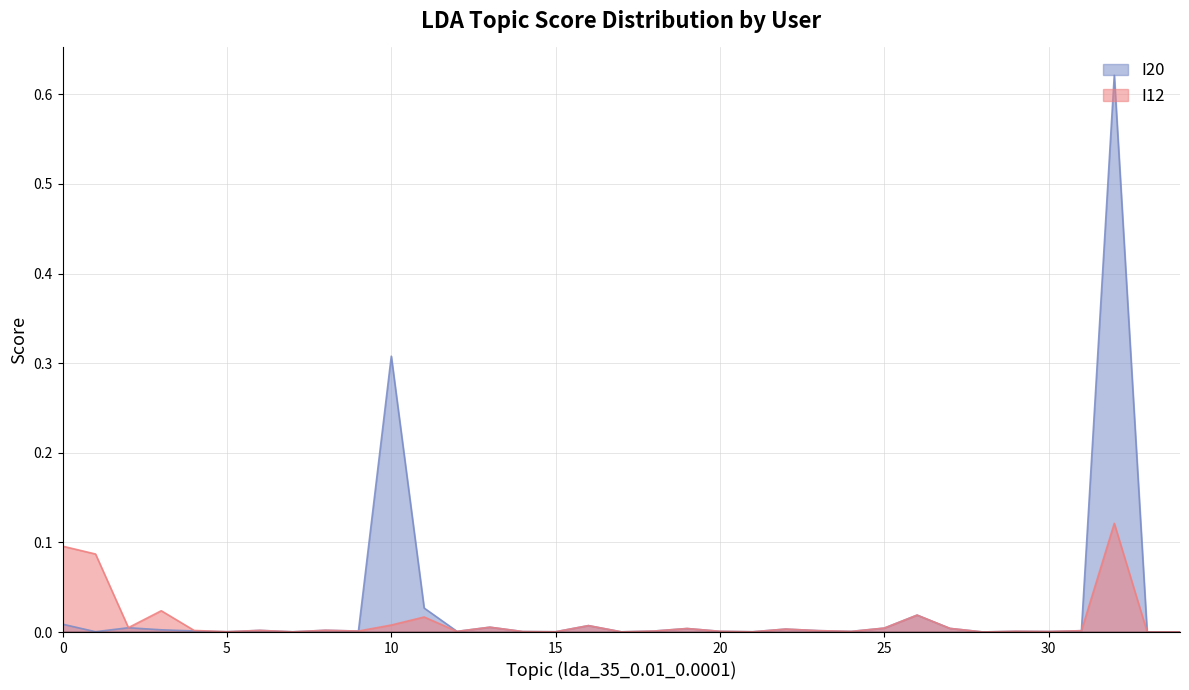

Is the value of I12 at 24 greater than the value of I20 at 6?

No